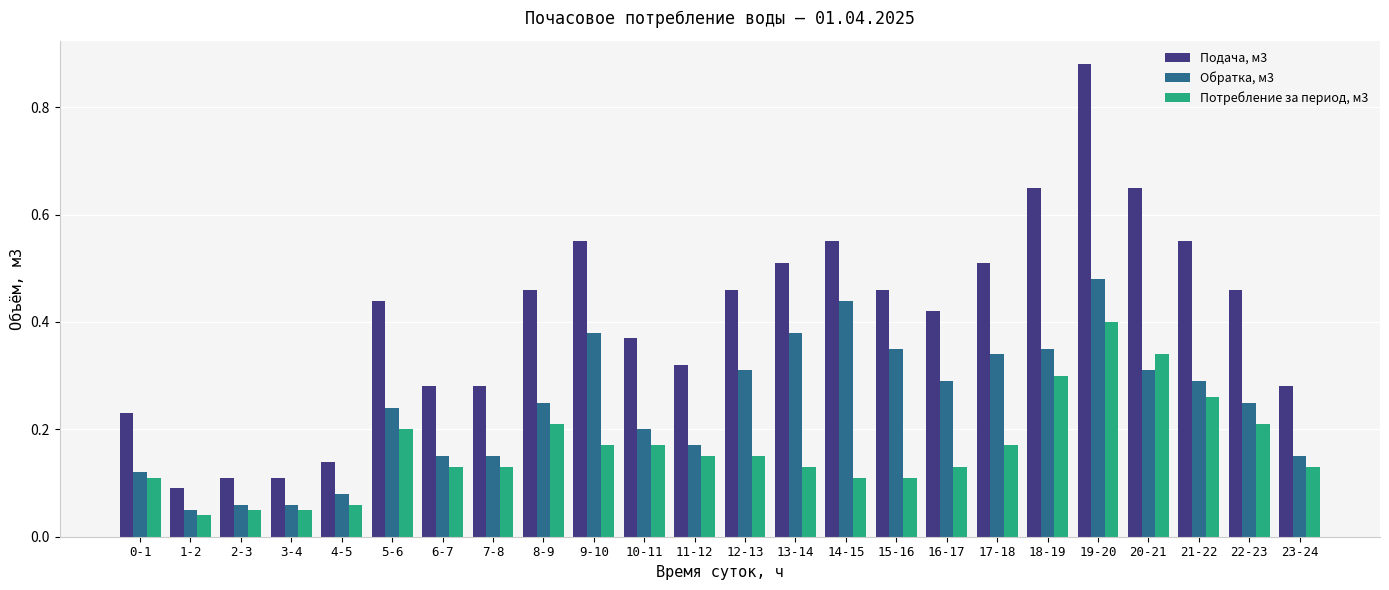

Which label corresponds to the largest value in the chart?

19-20